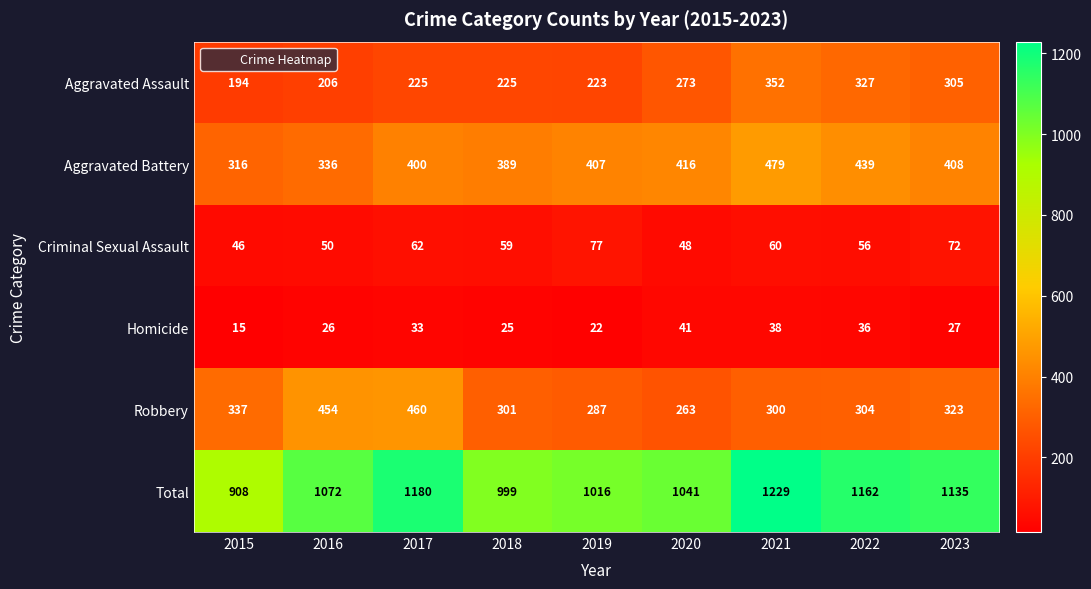

Which series has the largest total across all categories?

Total